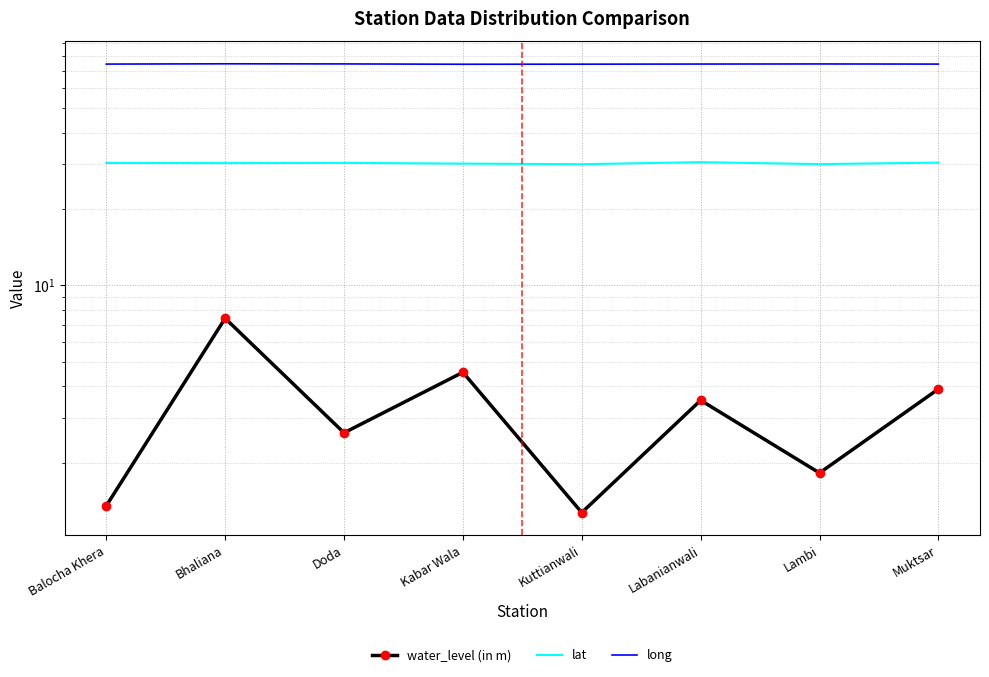

What is the label of the 1st point from the left?

Balocha Khera